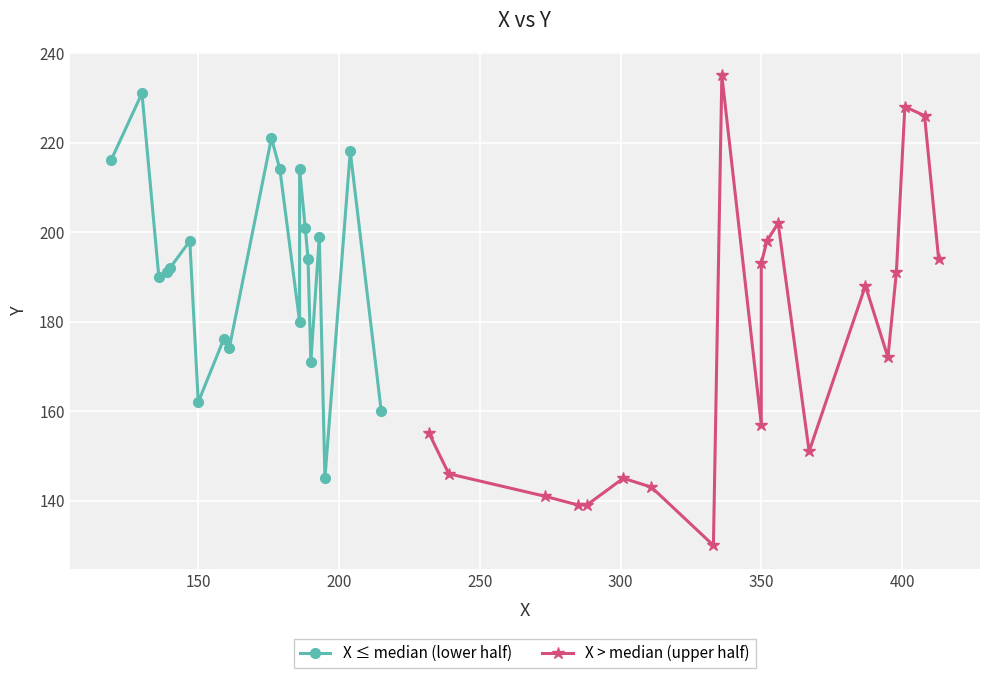

List the series in order of their peak value, highest first.

X > median (upper half), X ≤ median (lower half)